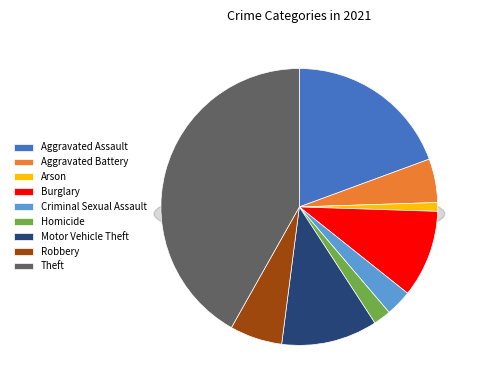

To the nearest percent, what portion does Burglary represent?

10%